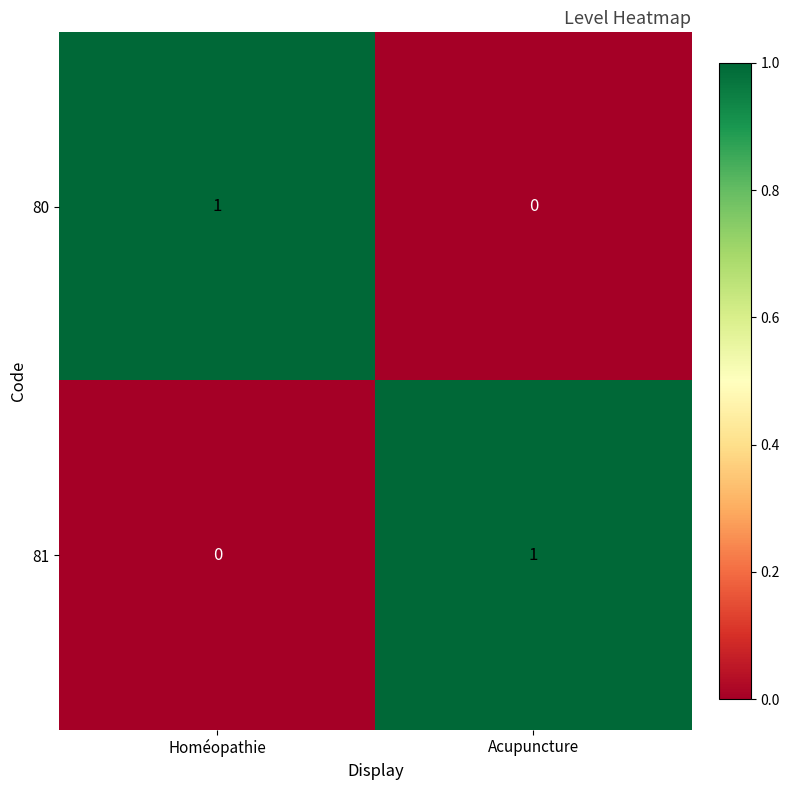

Reading left to right, what are all the values shown in this chart?

80: 1	0
81: 0	1